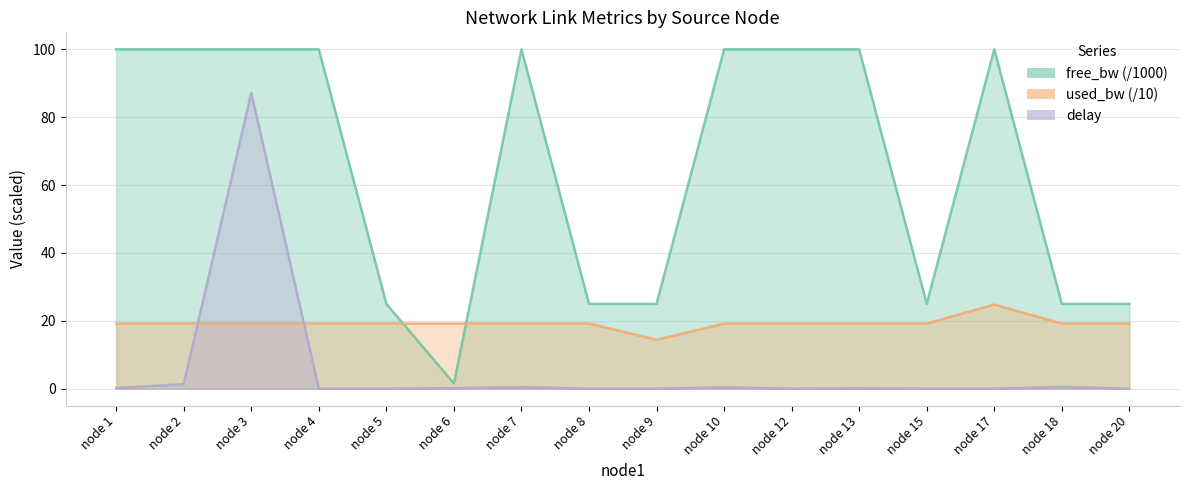

Is the value of free_bw at node 9 greater than the value of delay at node 7?

Yes